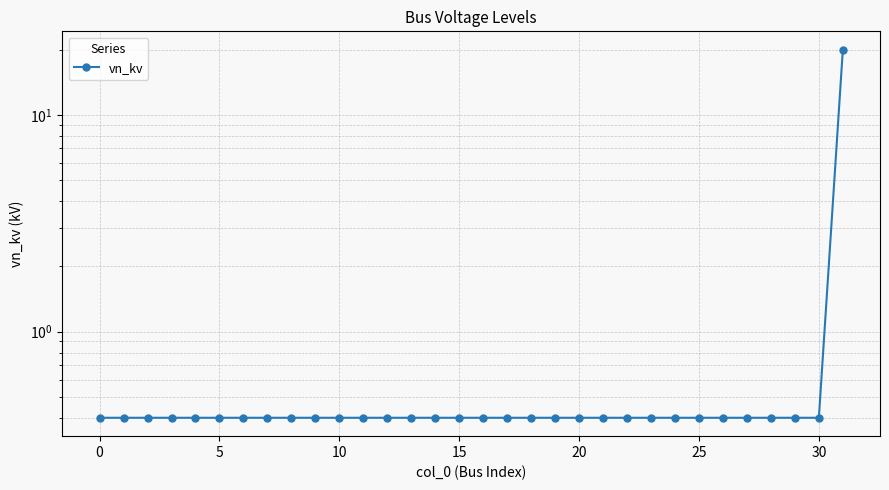

True or false: the data has more than 2 interior local peaks.

False